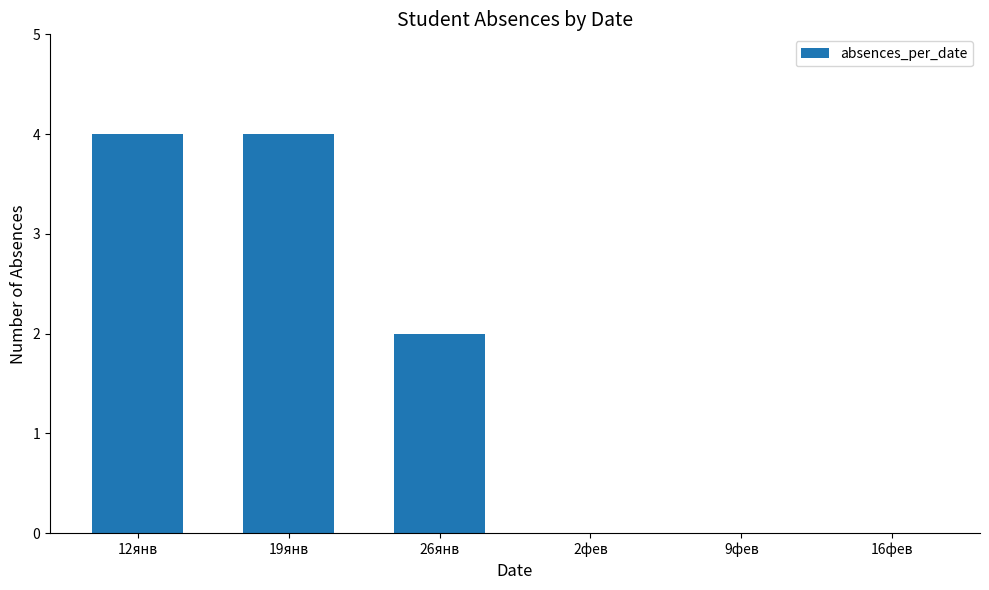

Reading left to right, extract all data points from this chart.

12янв=4	19янв=4	26янв=2	2фев=0	9фев=0	16фев=0